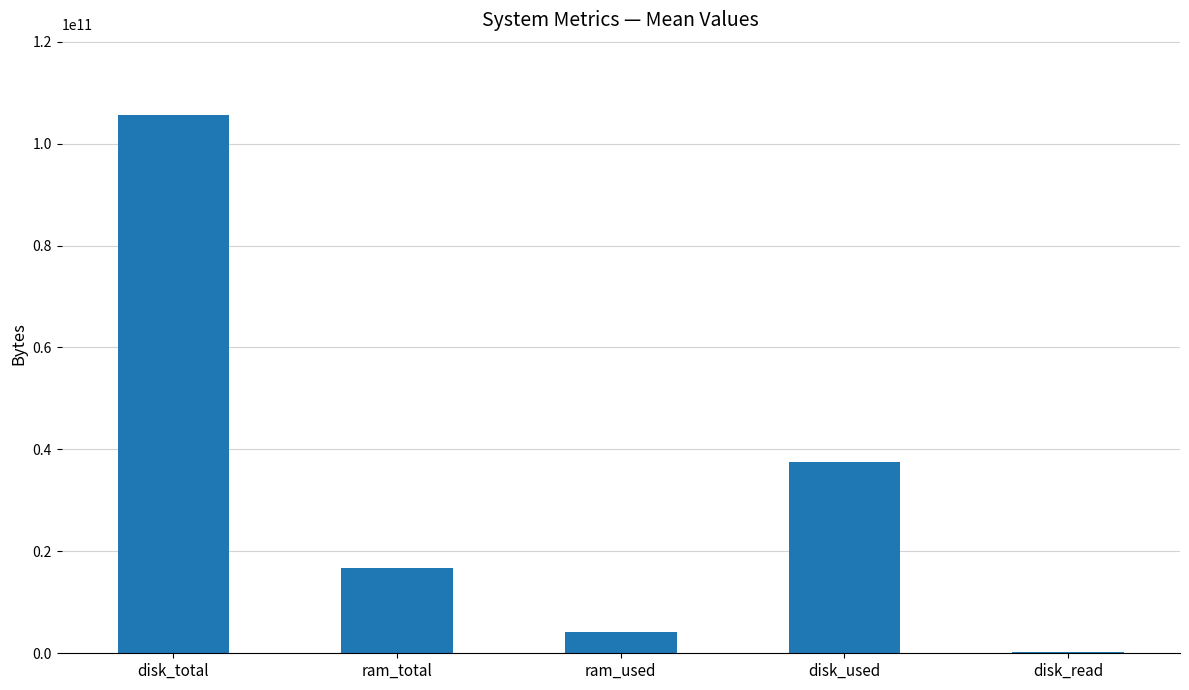

What is the change in value from ram_total to ram_used?

-12602735468.3